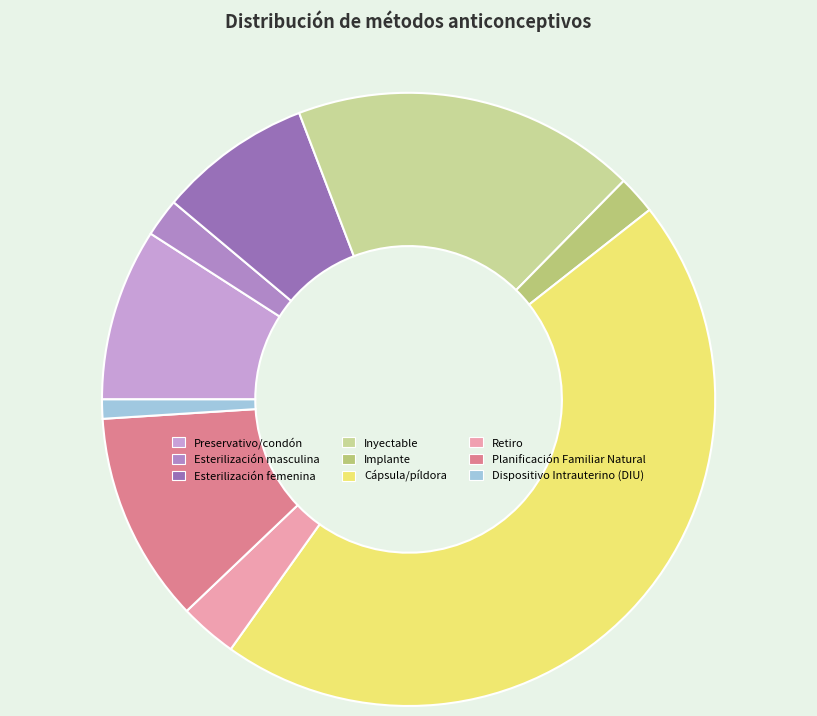

What is the smallest slice in the pie chart?

Dispositivo Intrauterino (DIU)